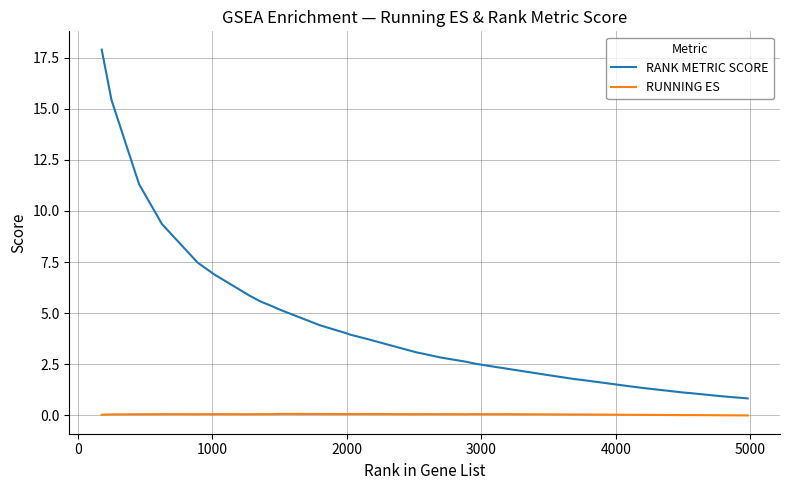

Does the chart display data point markers on the line(s)?

No